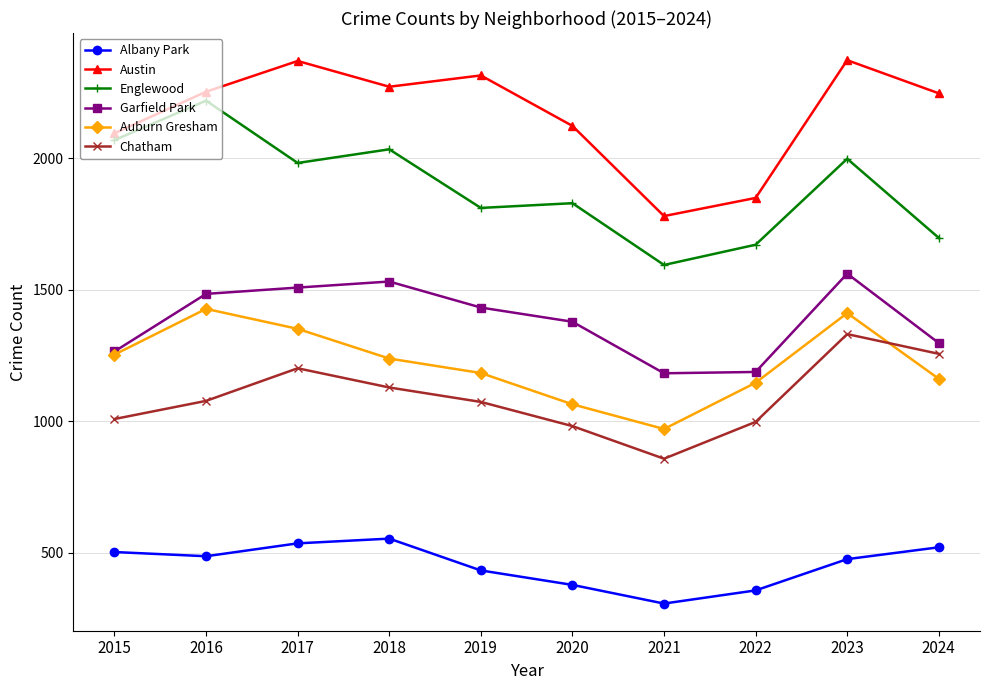

Does the chart have visible grid lines?

Yes